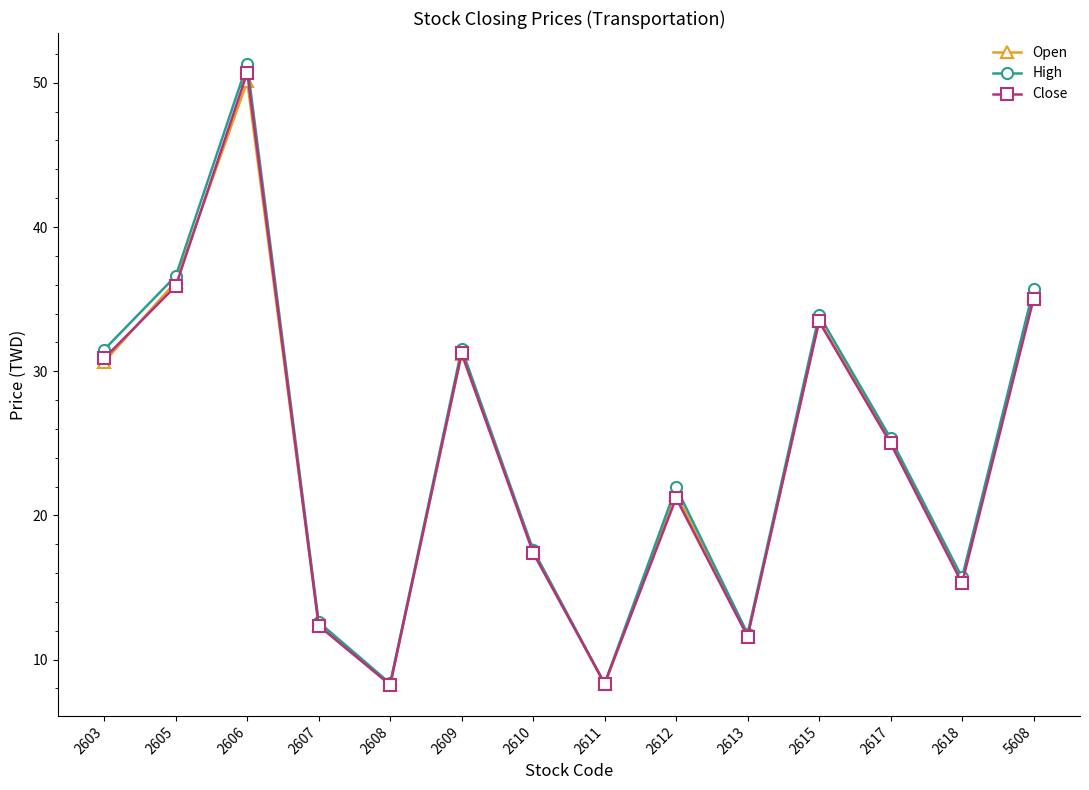

Which series has the largest range (max minus min)?

High